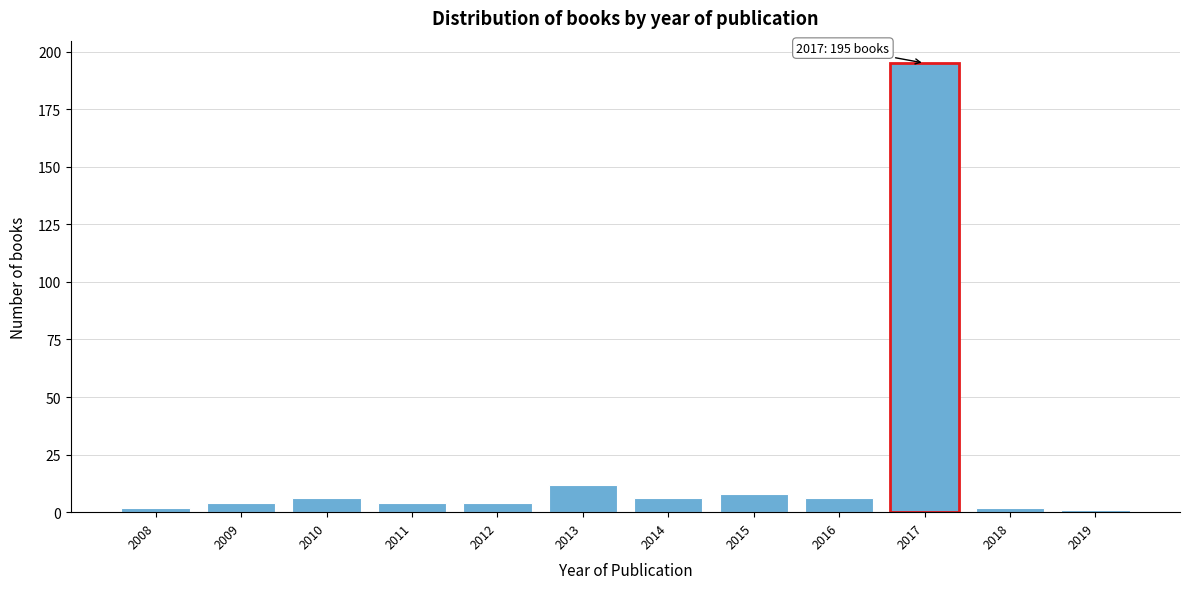

Reading left to right, what are all the values shown in this chart?

2008=2	2009=4	2010=6	2011=4	2012=4	2013=12	2014=6	2015=8	2016=6	2017=195	2018=2	2019=1